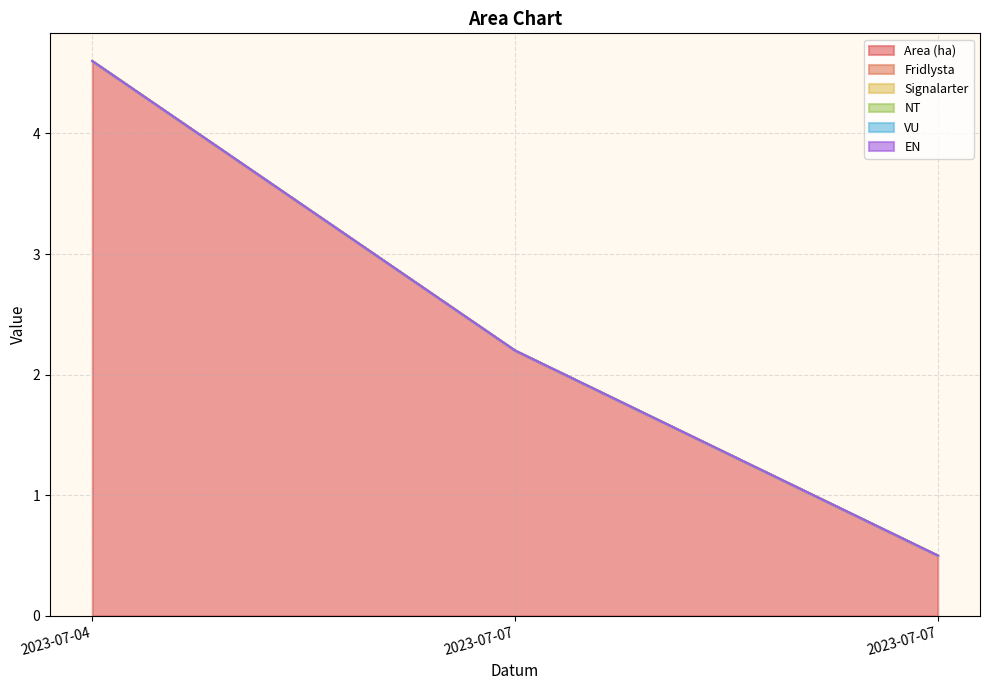

Reading left to right, extract all data points from this chart.

Area (ha): 4.6	2.2	0.5
Fridlysta: 0.0	0.0	0.0
Signalarter: 0.0	0.0	0.0
NT: 0.0	0.0	0.0
VU: 0.0	0.0	0.0
EN: 0.0	0.0	0.0